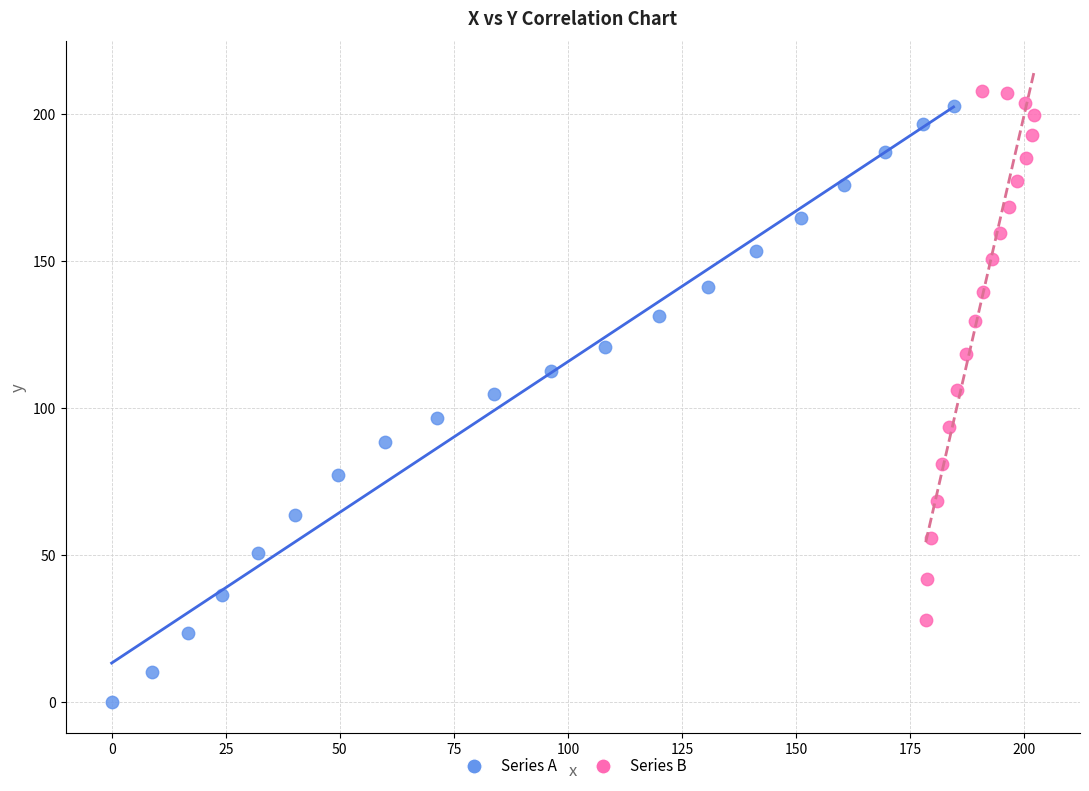

Which series reaches the maximum Y coordinate?

Series B